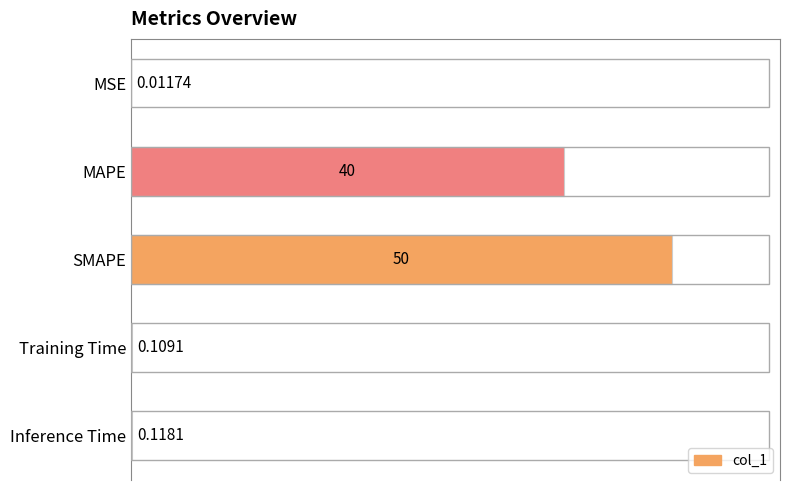

How many series are shown in this chart?

1